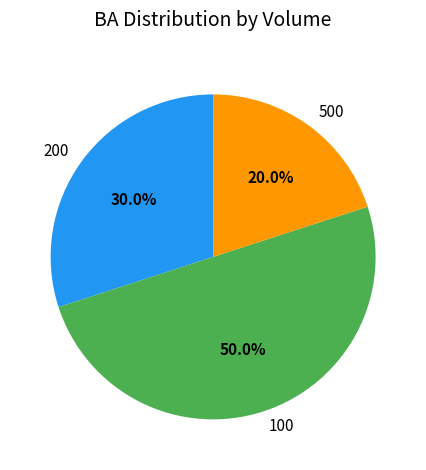

Which slice is the largest?

100